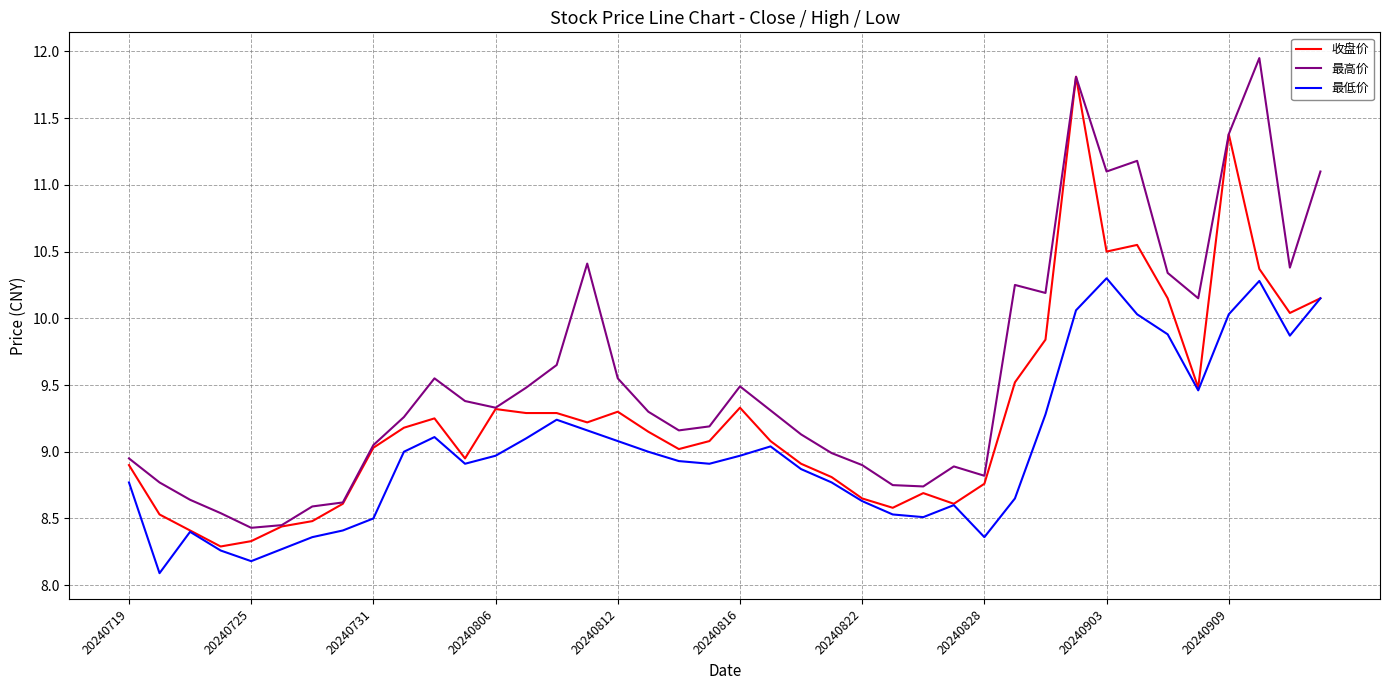

True or false: 最低价 and 最高价 intersect in this chart.

False